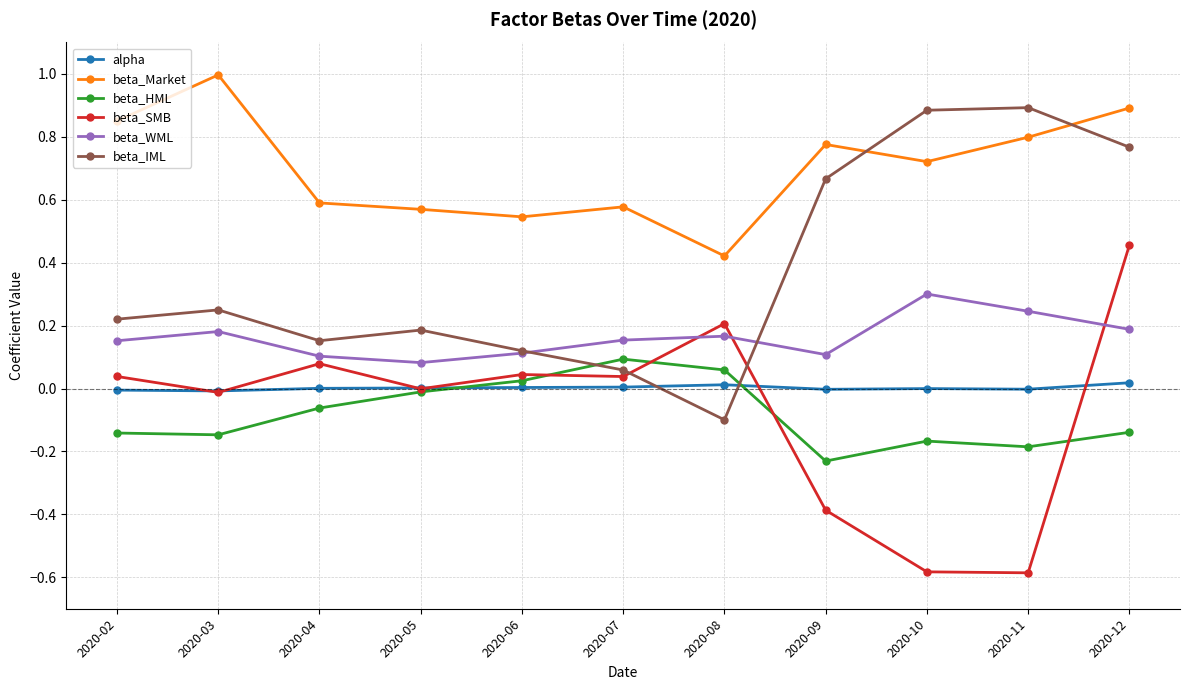

Rank the series by their maximum value, from lowest to highest.

alpha, beta_HML, beta_WML, beta_SMB, beta_IML, beta_Market